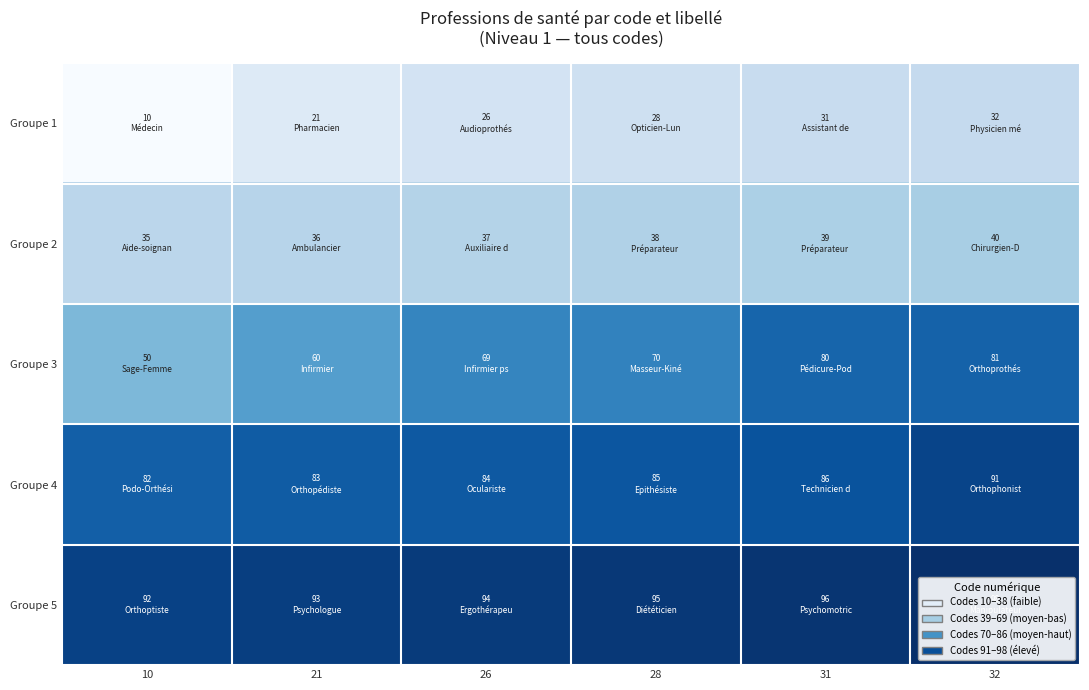

At how many categories does at least one series exceed 0?

6